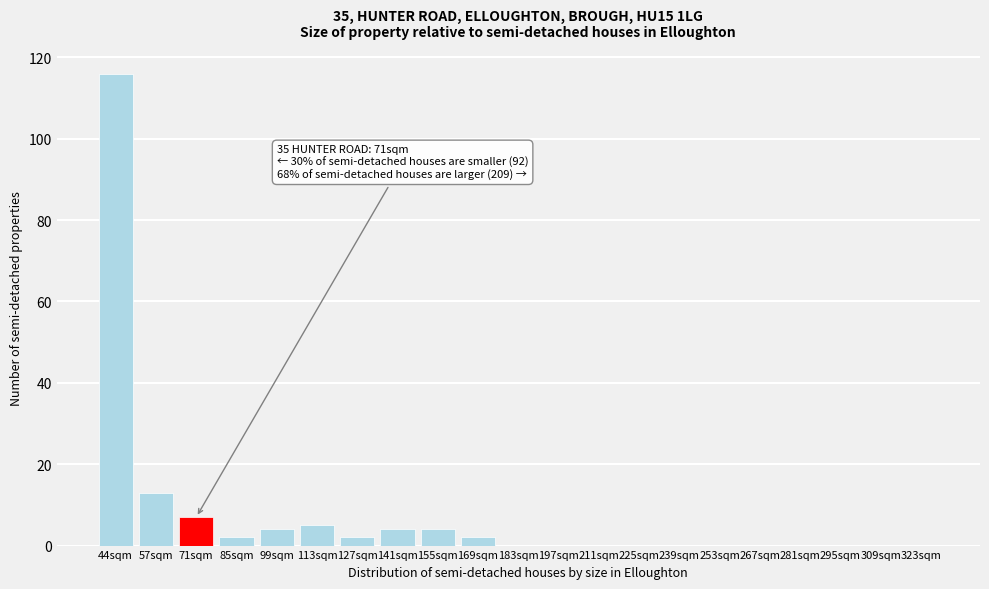

Reading right to left, what are all the values shown in this chart?

323sqm=0	309sqm=0	295sqm=0	281sqm=0	267sqm=0	253sqm=0	239sqm=0	225sqm=0	211sqm=0	197sqm=0	183sqm=0	169sqm=2	155sqm=4	141sqm=4	127sqm=2	113sqm=5	99sqm=4	85sqm=2	71sqm=7	57sqm=13	44sqm=116